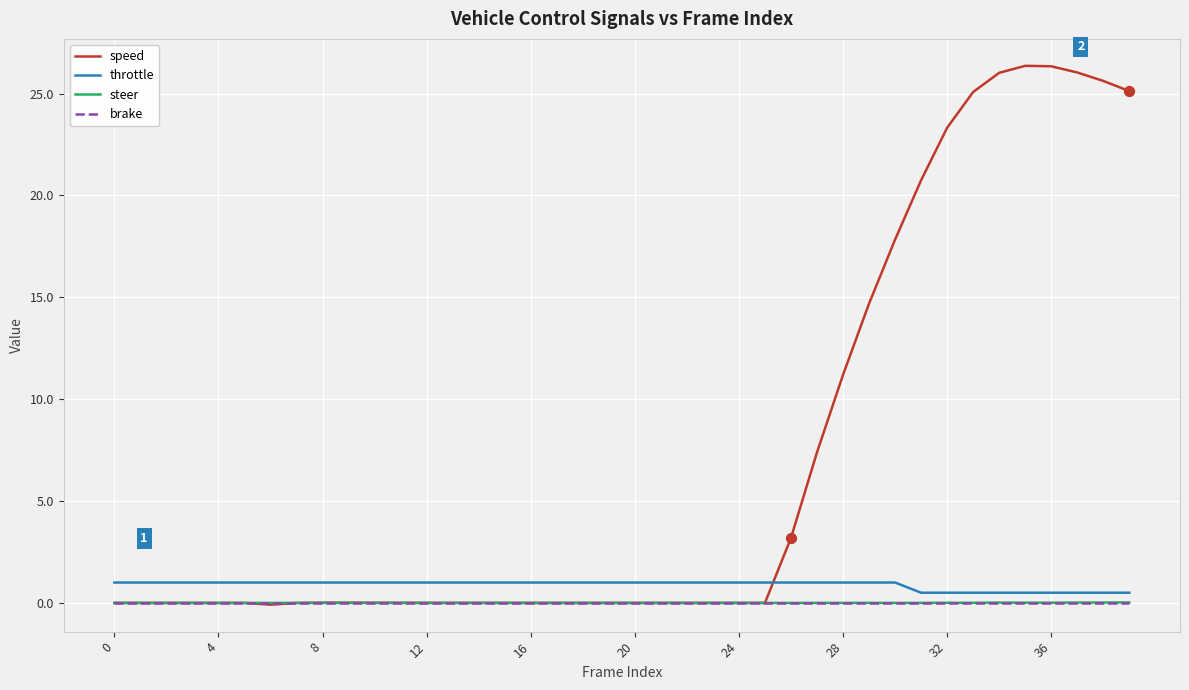

Which series has the largest range (max minus min)?

speed